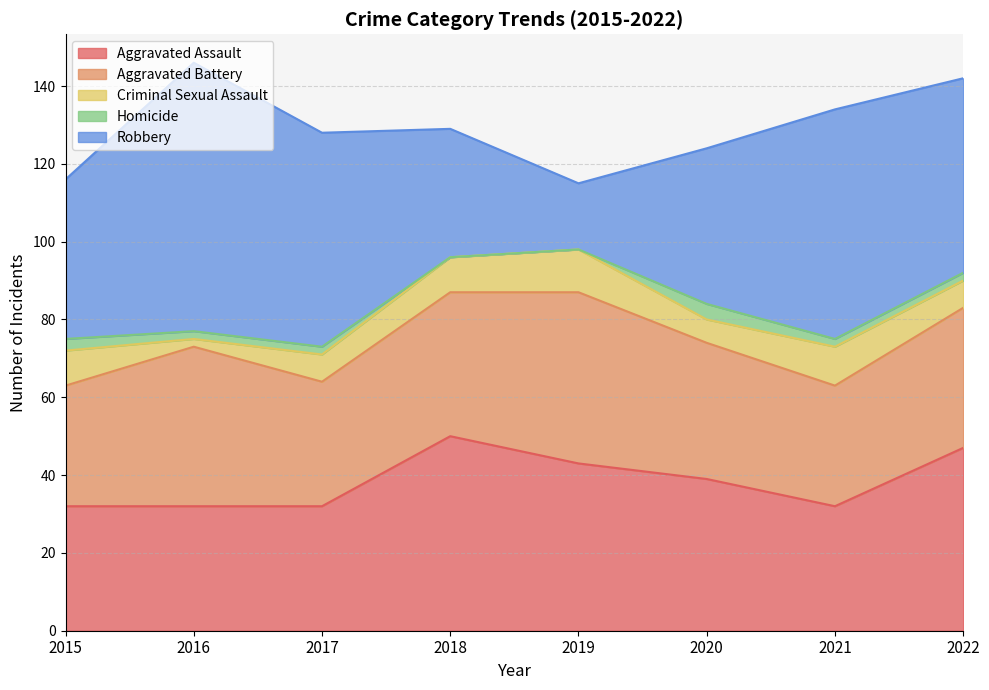

Reading left to right, what are all the values shown in this chart?

Aggravated Assault: 32	32	32	50	43	39	32	47
Aggravated Battery: 31	41	32	37	44	35	31	36
Criminal Sexual Assault: 9	2	7	9	11	6	10	7
Homicide: 3	2	2	0	0	4	2	2
Robbery: 41	69	55	33	17	40	59	50